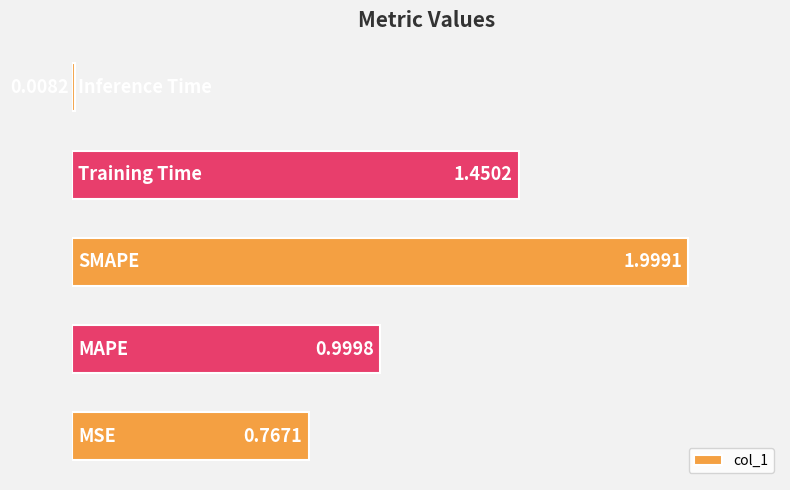

What is the maximum value shown in the chart?

2.0